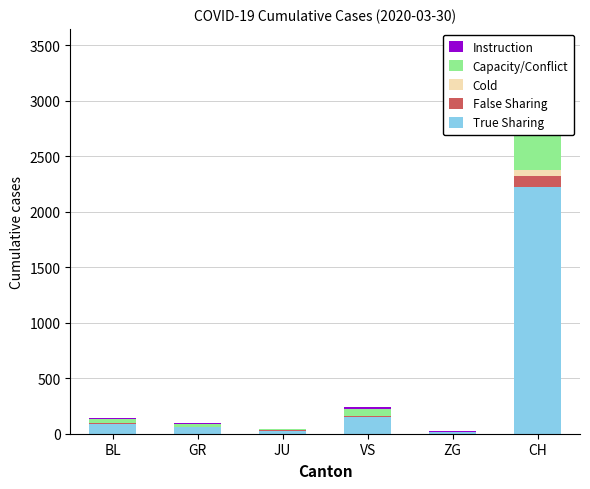

What is the difference between the maximum and second lowest values in the Instruction series?

295